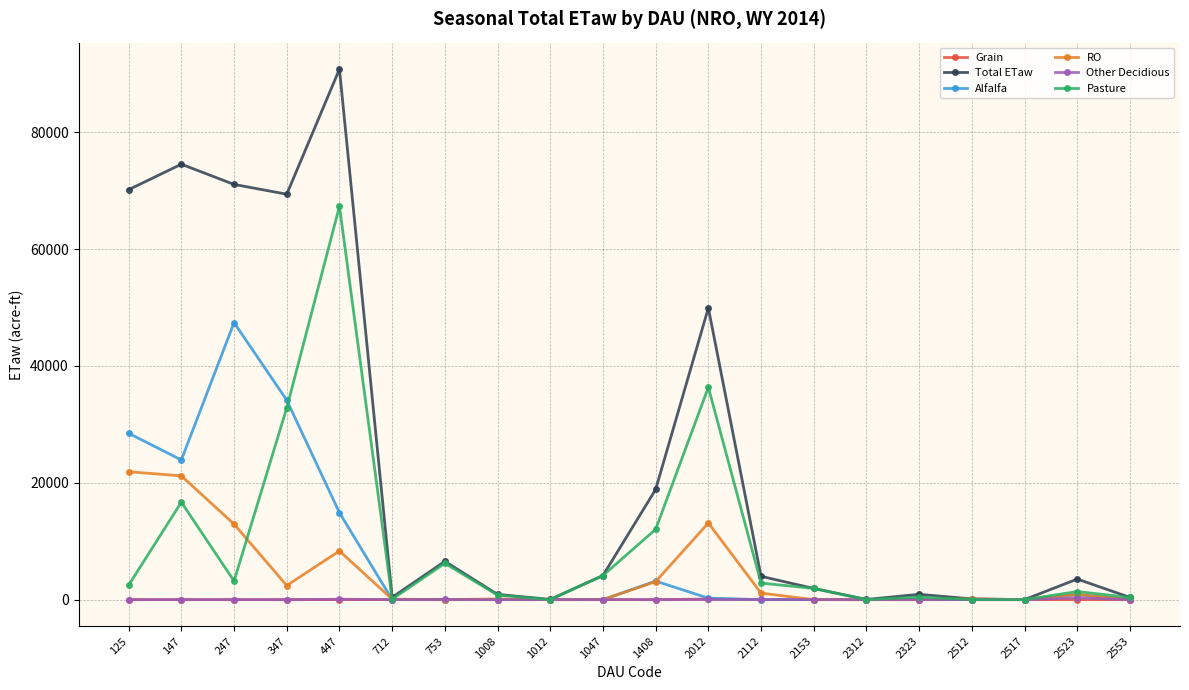

Is it true that Alfalfa equals 0.0 at 2312?

True